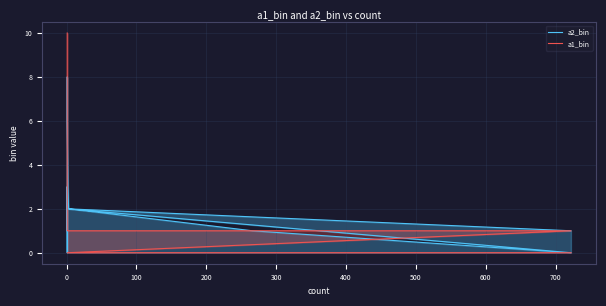

Count the a2_bin values in the range 1 to 3.

9